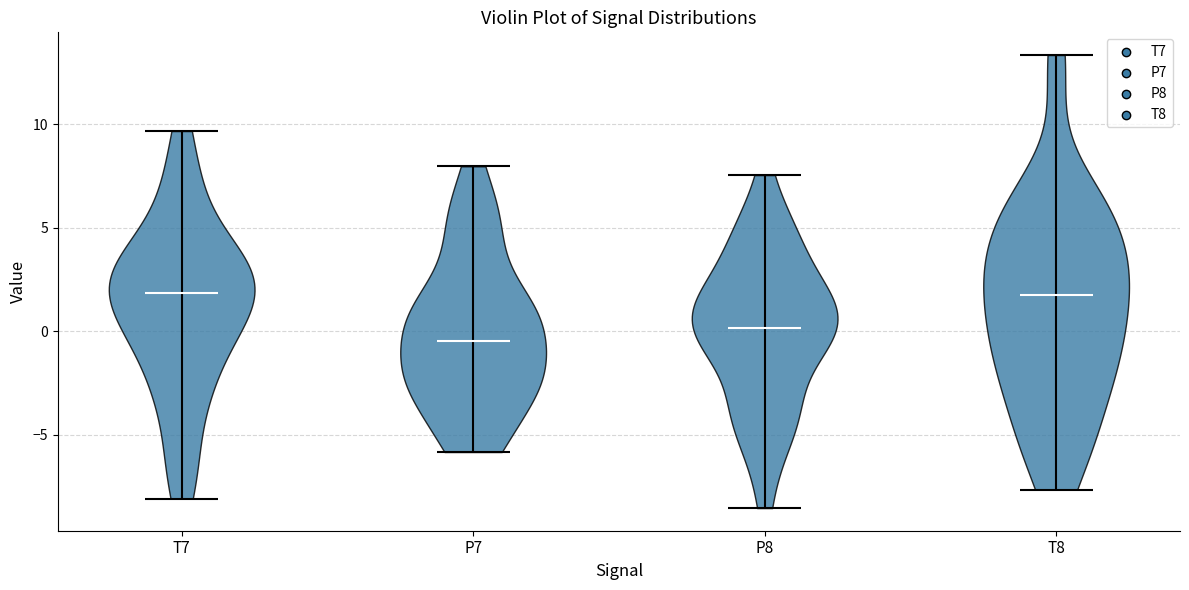

Reading left to right, read every violin against the y-axis: where its median line is, and the lowest and highest points it reaches. The values are not printed on the chart, so give them approximately, as read against the axis.

T7: median line 2.0, lowest point -8.0, highest point 9.5
P7: median line -0.5, lowest point -6.0, highest point 8.0
P8: median line 0.0, lowest point -8.5, highest point 7.5
T8: median line 1.5, lowest point -7.5, highest point 13.5